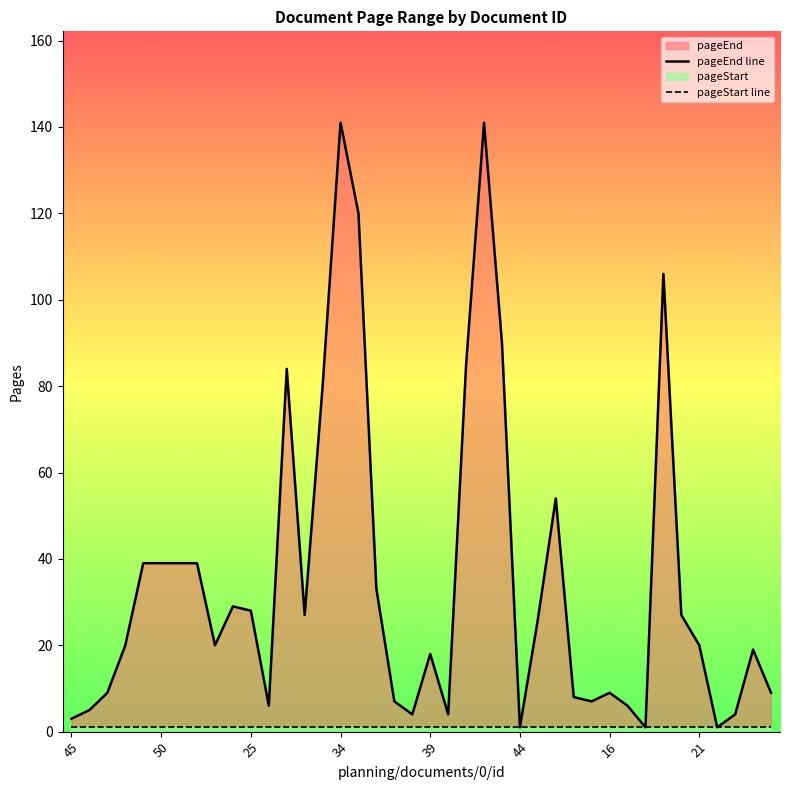

At how many categories does at least one series exceed 77?

8